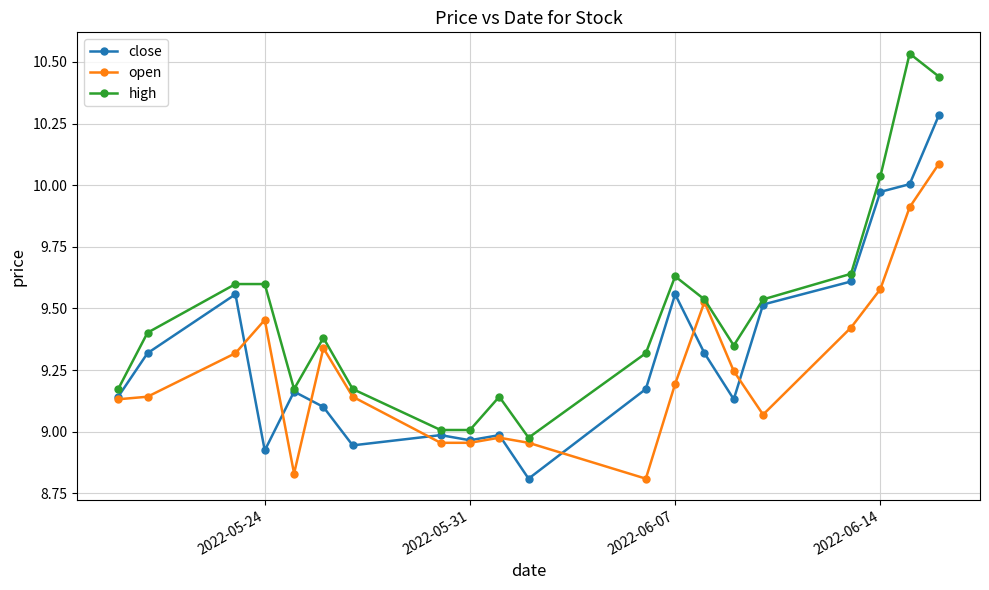

List the series in order of their peak value, lowest first.

open, close, high